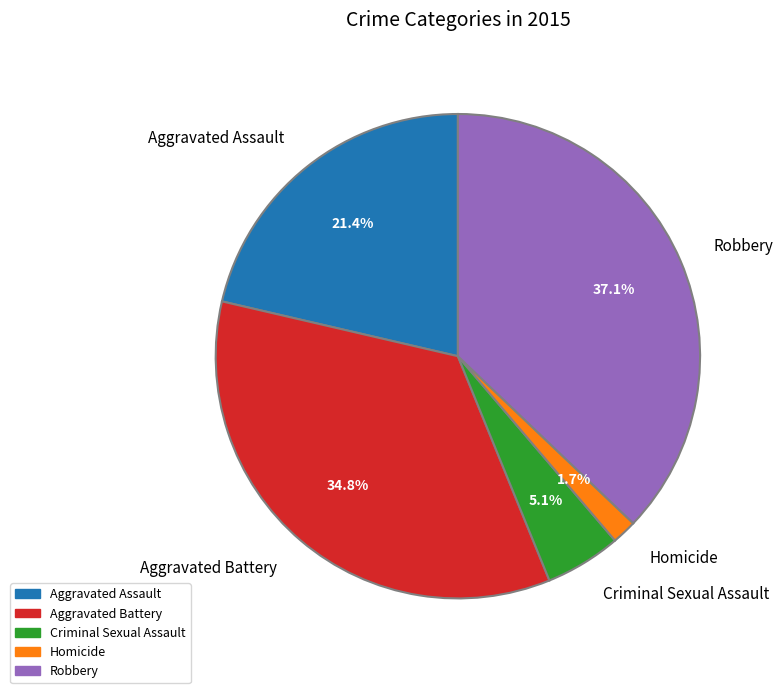

Does Homicide represent more than half of the total?

No